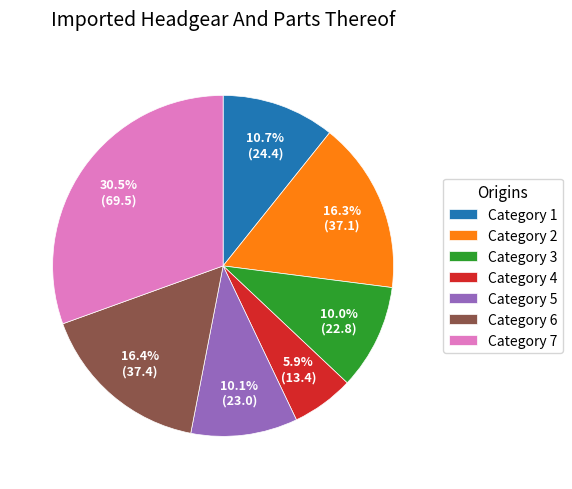

Approximately how many times larger is the value at Category 3 compared to Category 2?

0.6